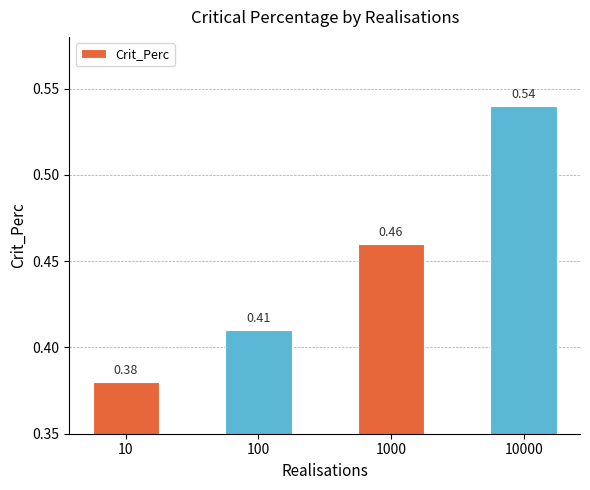

Where is the data nearest to the value 0?

10